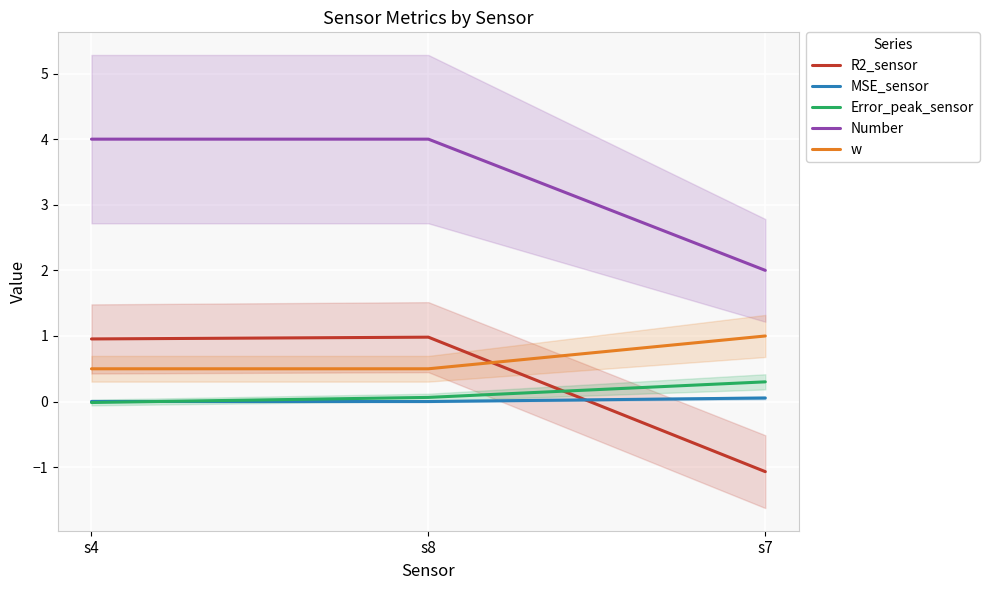

What is the approximate value of Number at s8?

4.0